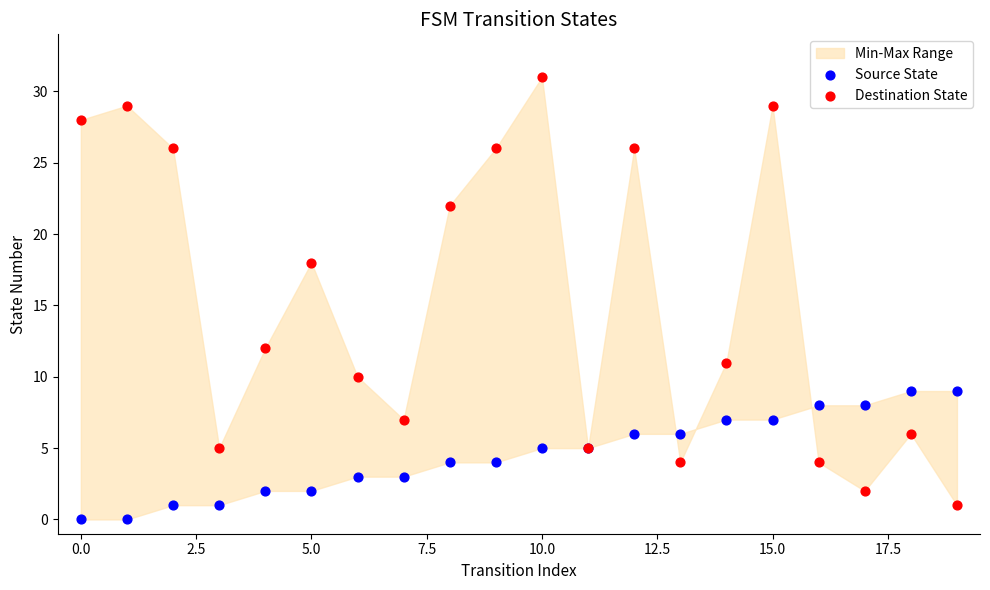

In the Destination State series, what Y value is closest to 16?

18